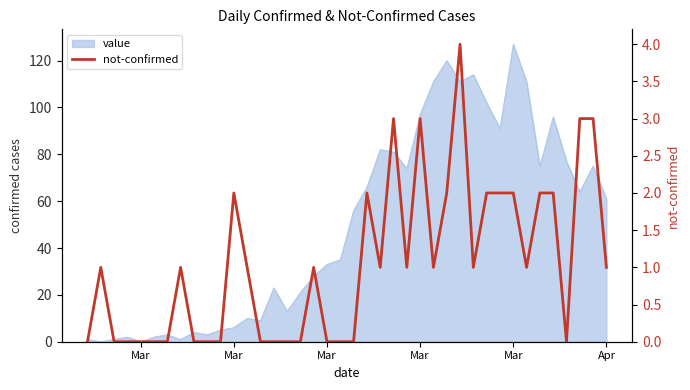

Where is the first local maximum?

Mar